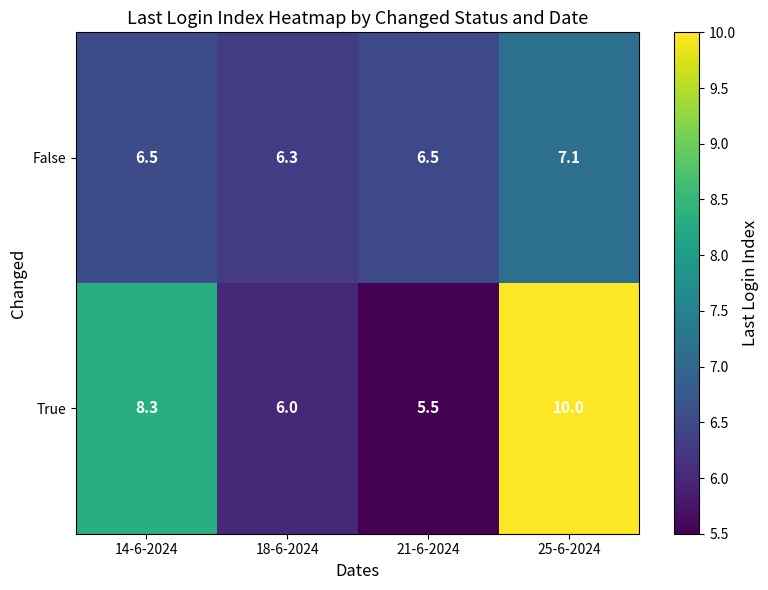

List the series in order of their peak value, highest first.

True, False